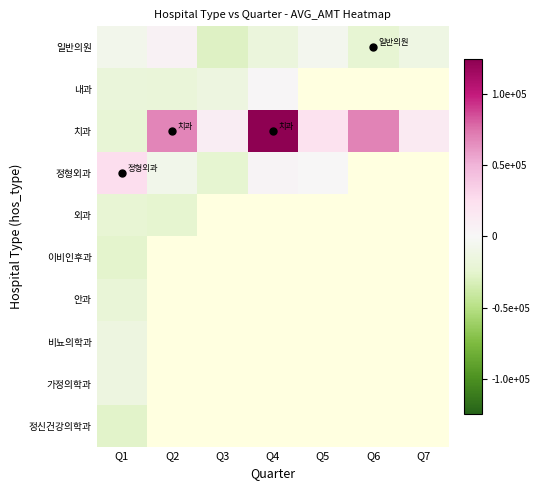

What is the maximum value shown in the chart?

124263.3